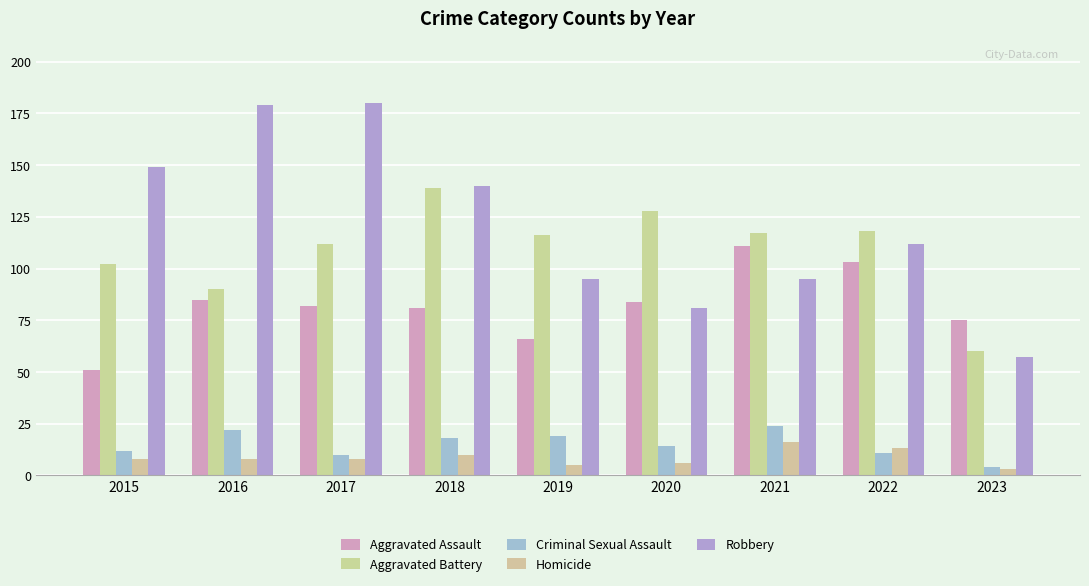

How many values in the Aggravated Battery series are below 116?

4